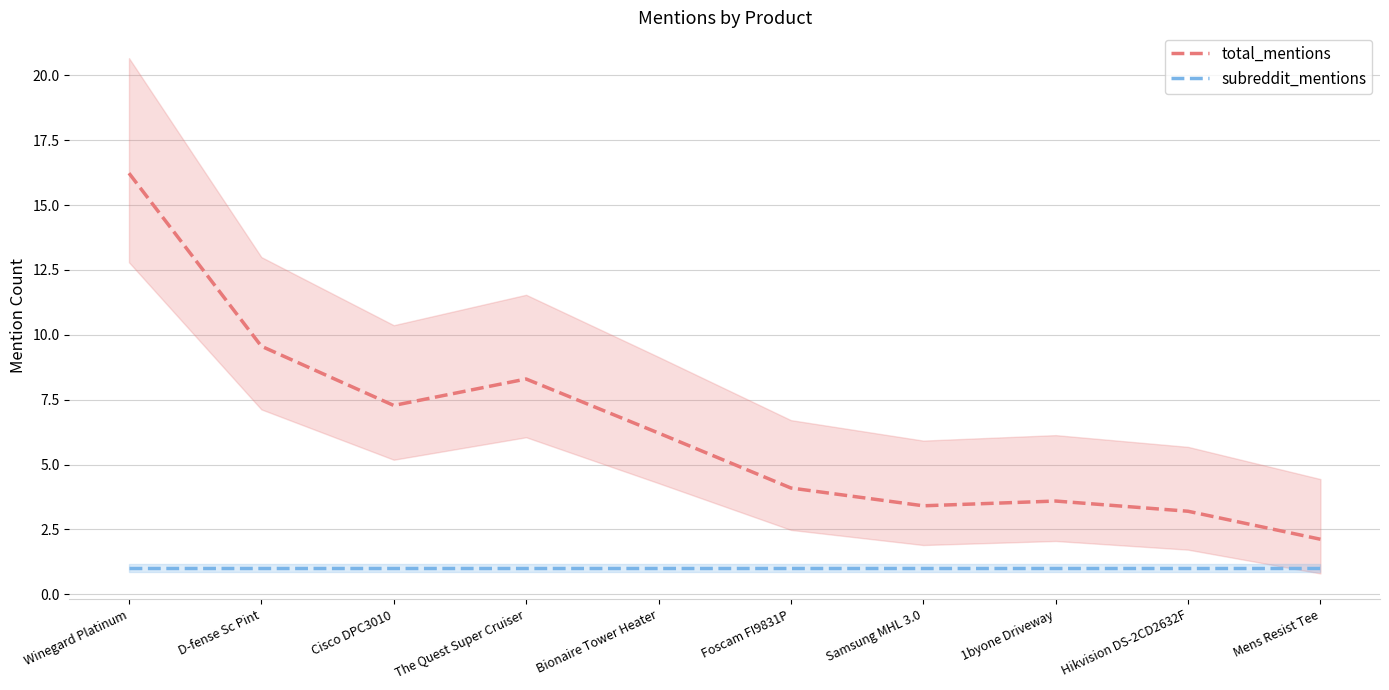

Rank the series at Foscam FI9831P from highest to lowest value.

total_mentions, subreddit_mentions